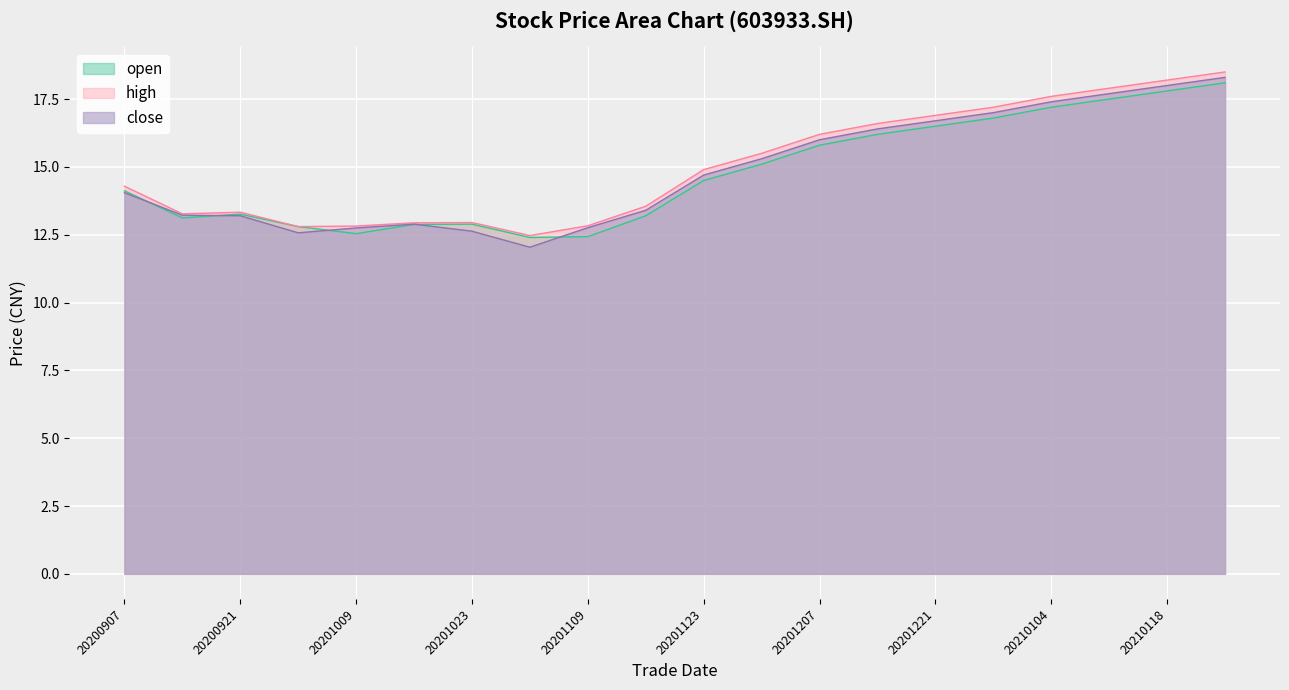

True or false: open and high cross at least once.

False